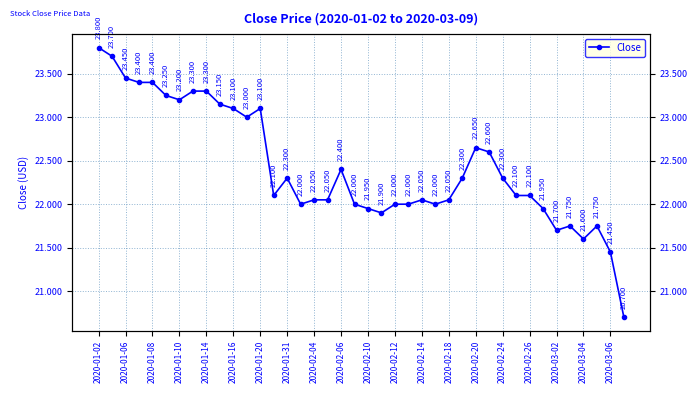

How many interior local valleys (lower than both neighbors) does the data have?

8